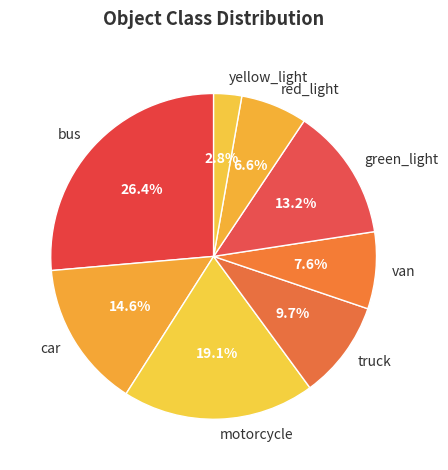

How many segments does this pie chart have?

8